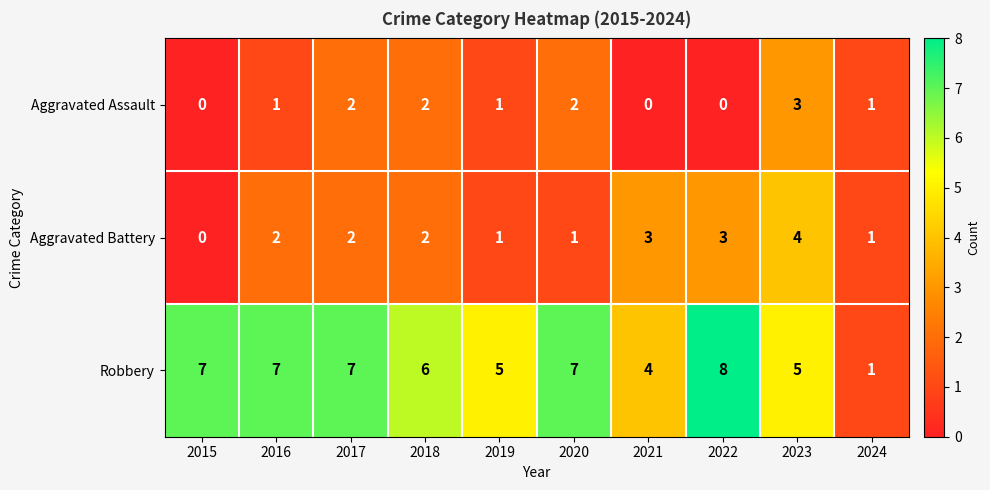

Rank the series at 2016 from highest to lowest value.

Robbery, Aggravated Battery, Aggravated Assault